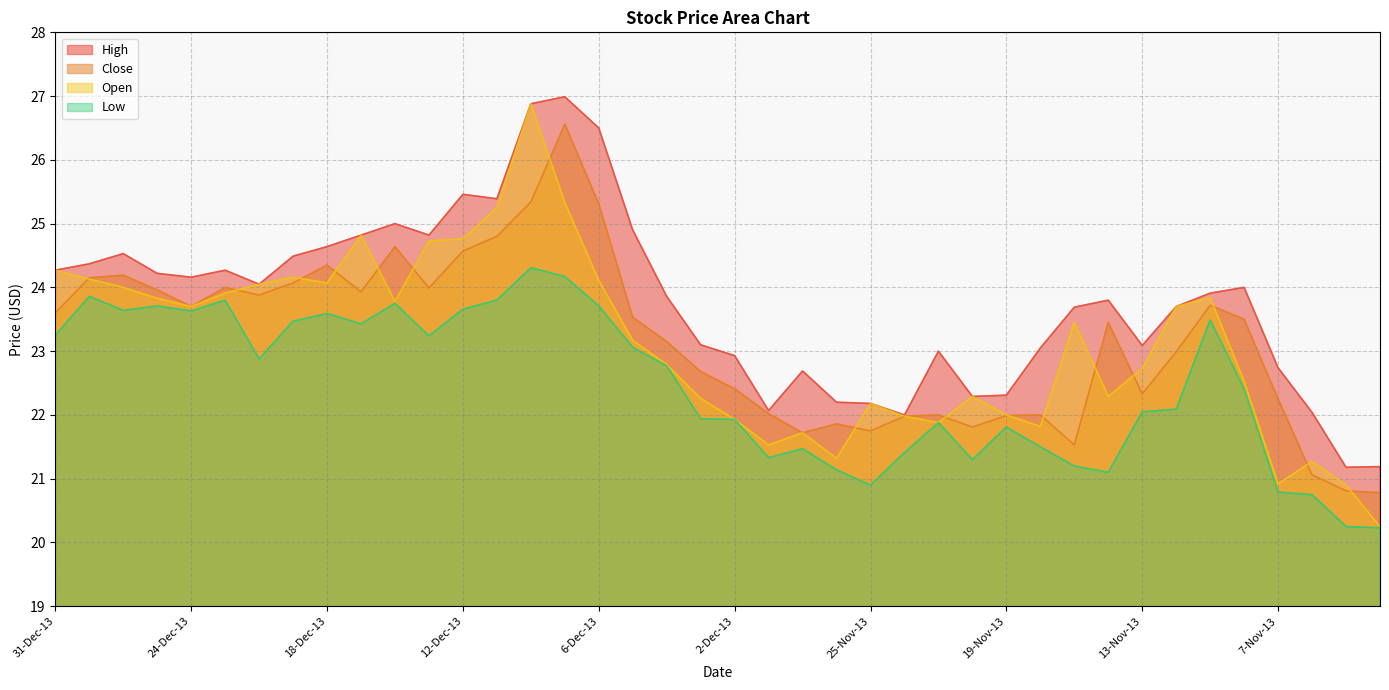

Between 21-Nov-13 and 12-Nov-13, which series saw the biggest shift?

Open